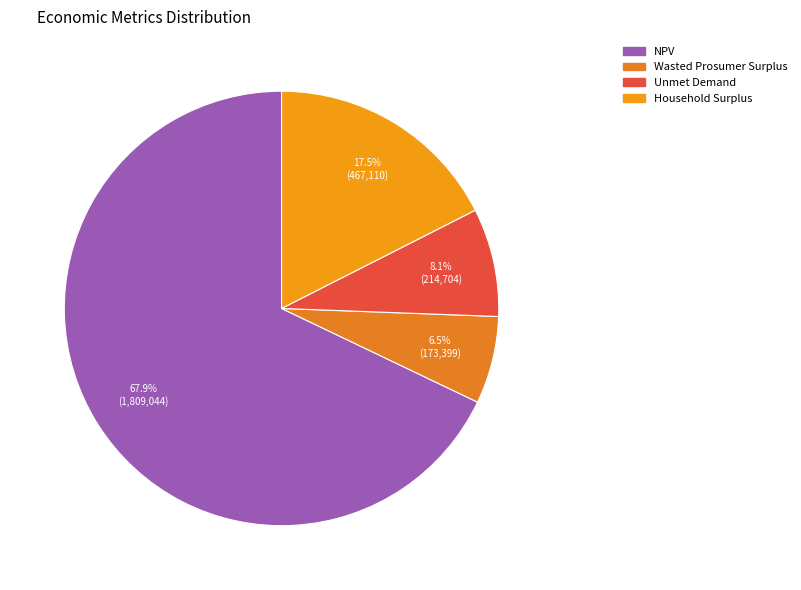

Approximately how many times larger is the value at Household Surplus compared to NPV?

0.3